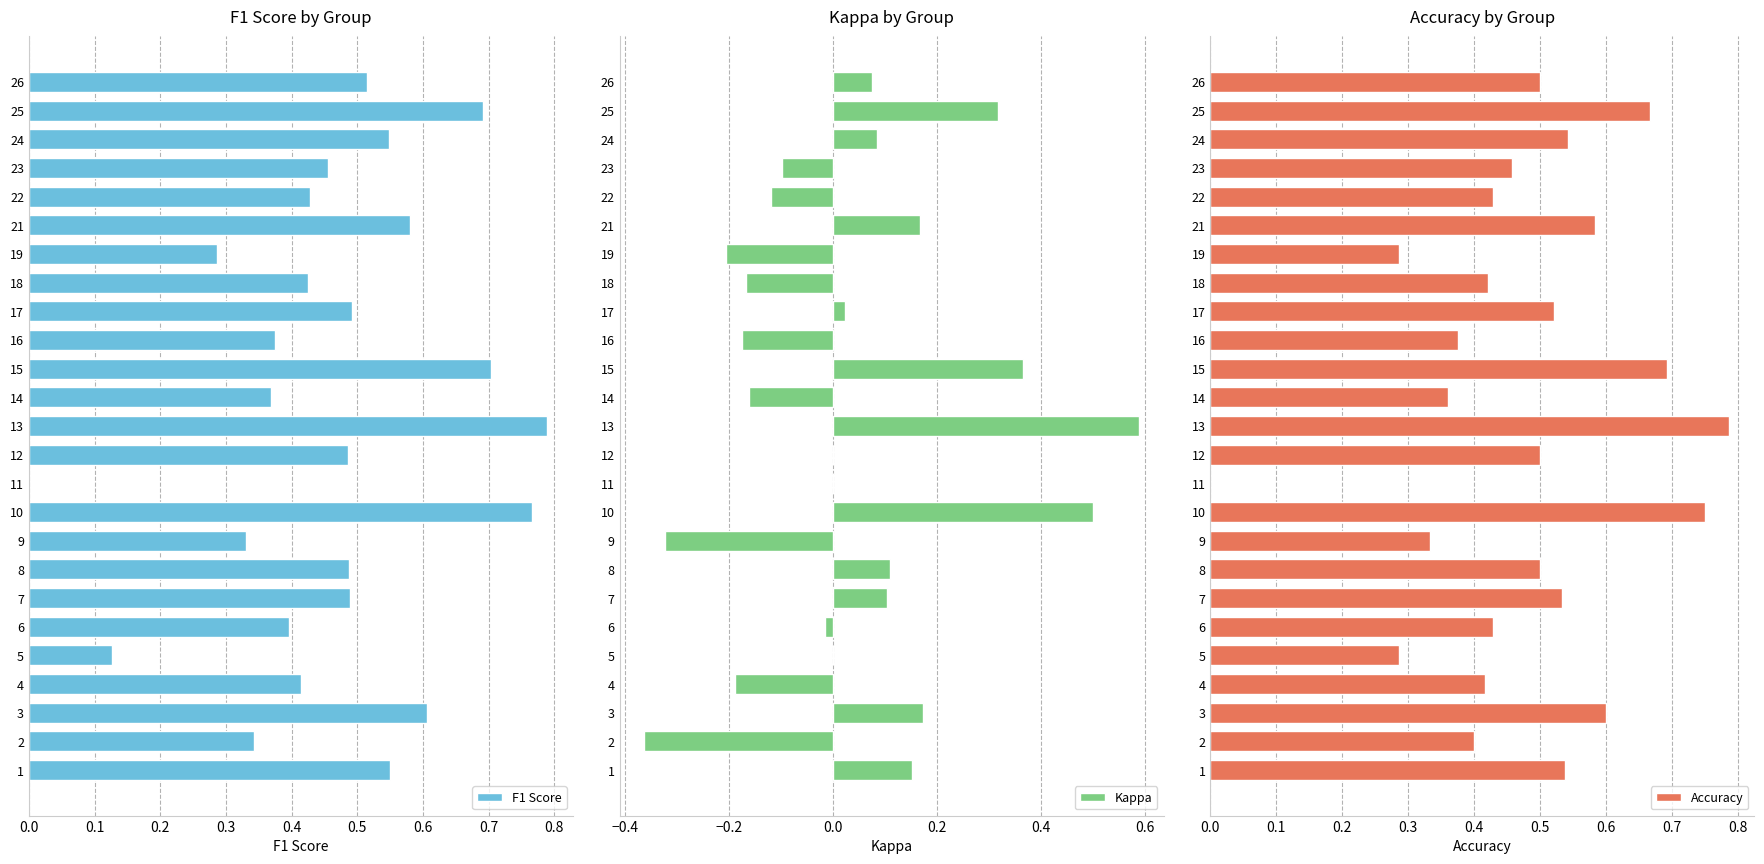

The Accuracy series shows 1.0 at 23. True or false?

False